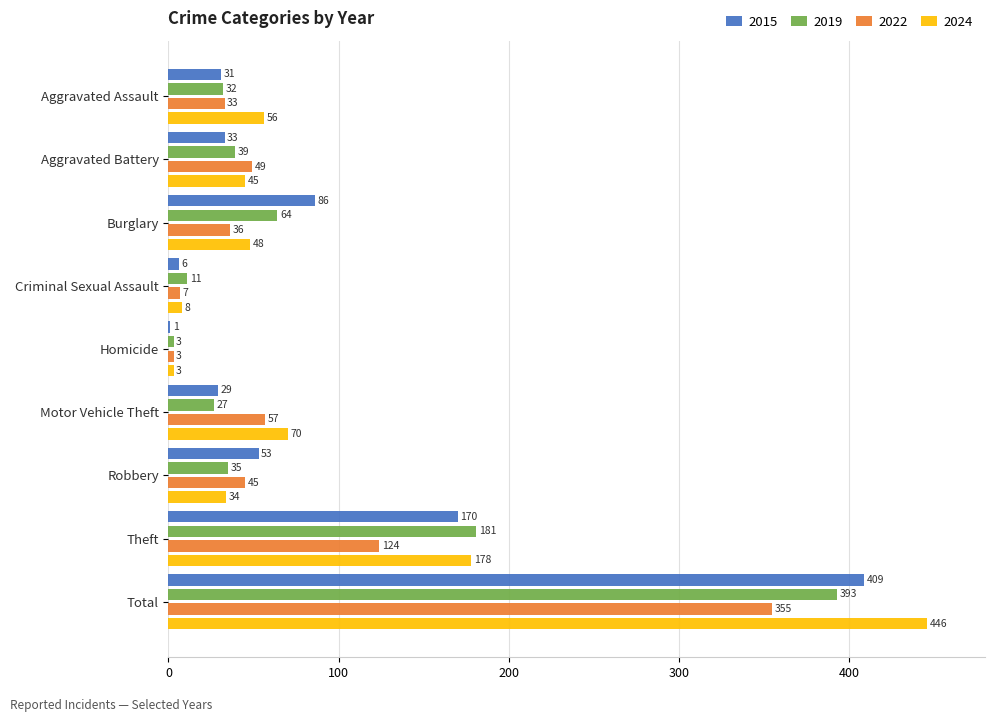

Is it true that 2019 equals 3 at Homicide?

True